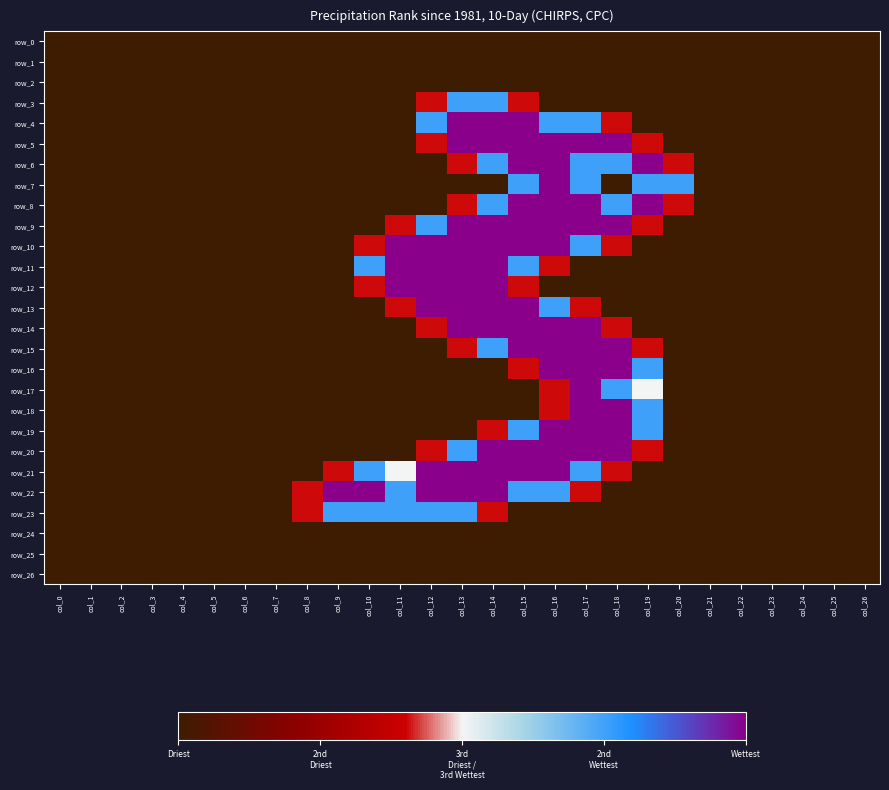

The row_20 series shows 1.5 at col_13. True or false?

True